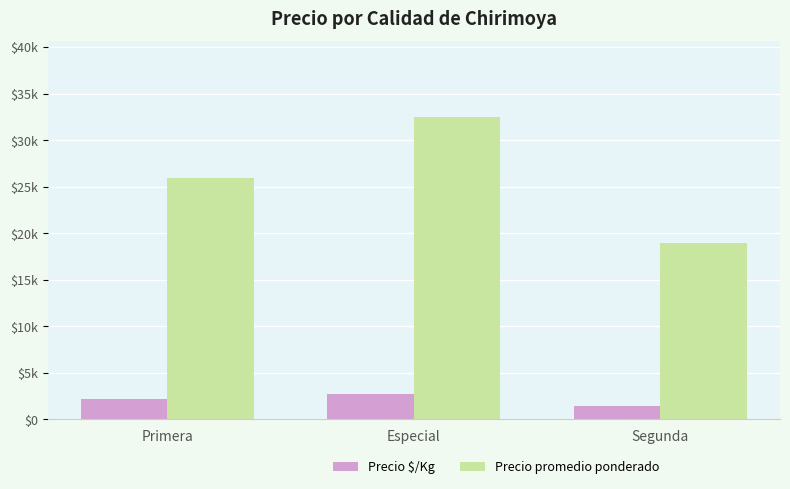

Is the value of Precio promedio ponderado at Especial greater than the value of Precio $/Kg at Segunda?

Yes